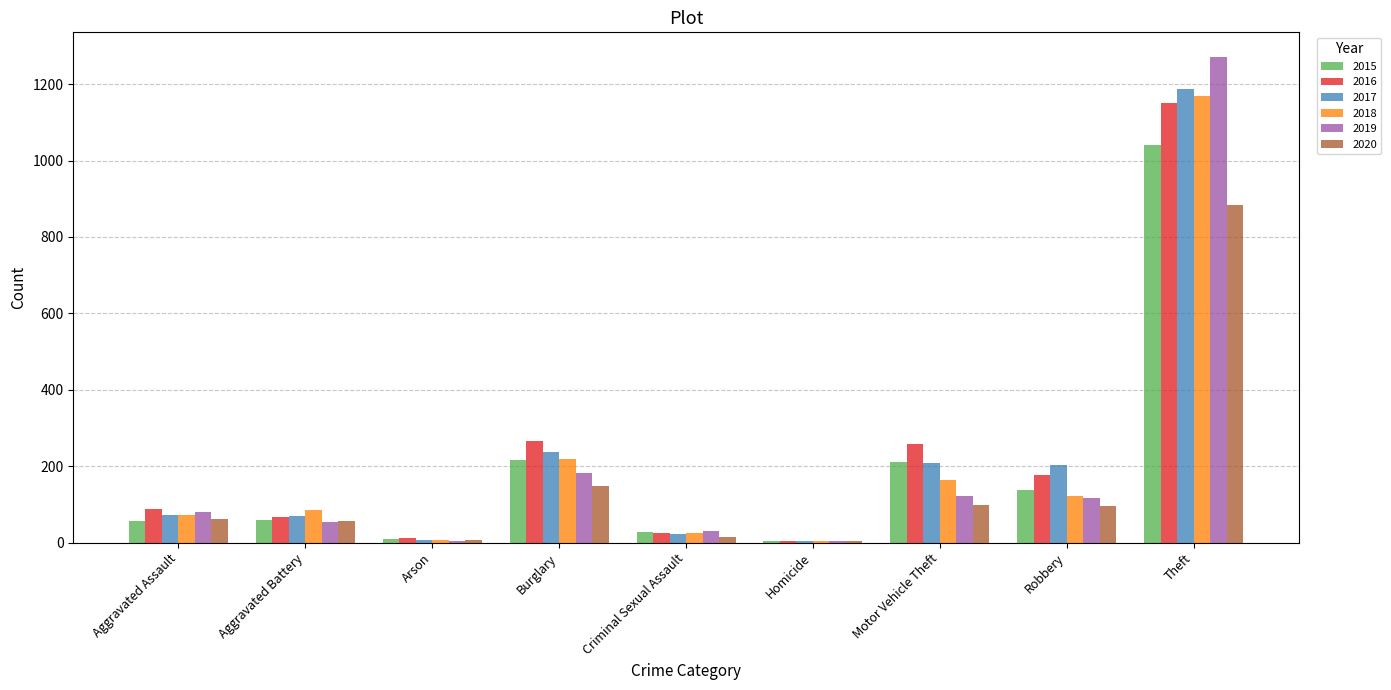

At which category does the chart reach its peak across all series?

Theft